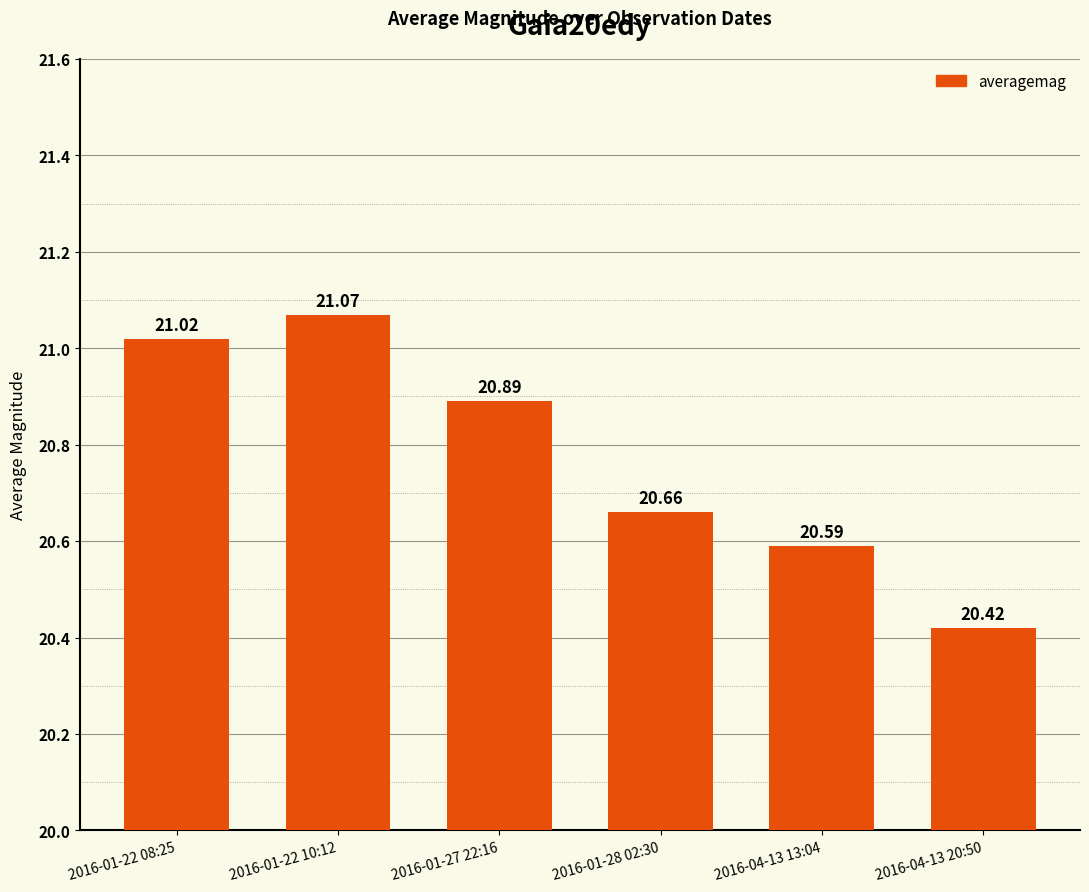

Rank the categories by value from highest to lowest.

2016-01-22 10:12, 2016-01-22 08:25, 2016-01-27 22:16, 2016-01-28 02:30, 2016-04-13 13:04, 2016-04-13 20:50